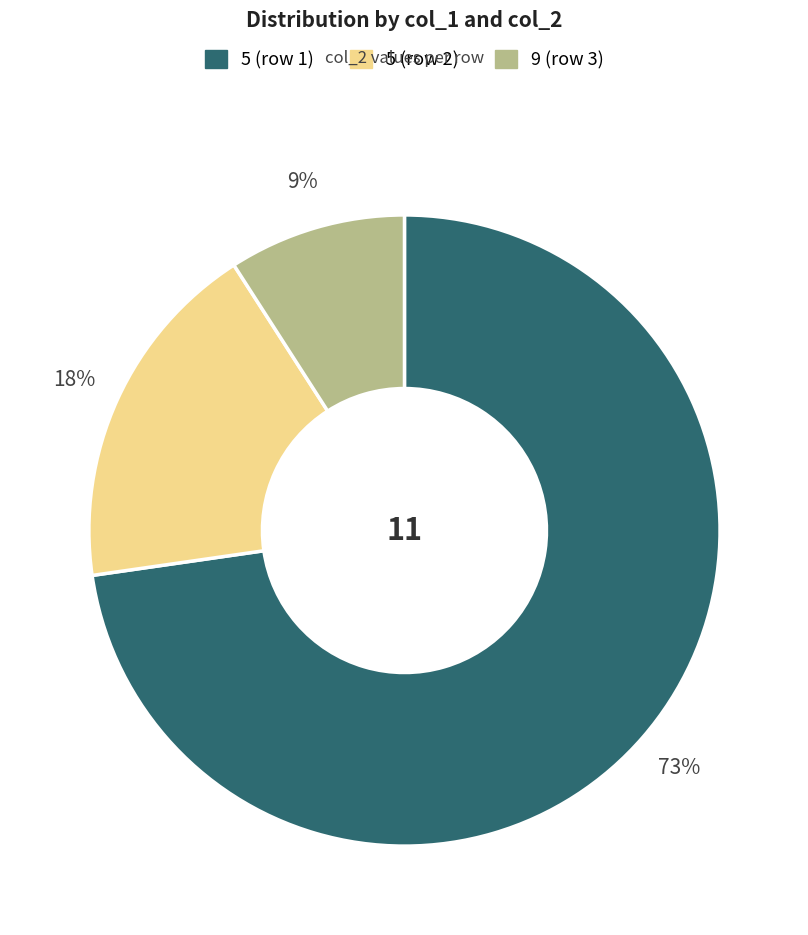

To the nearest percent, what is the average slice percentage?

33%